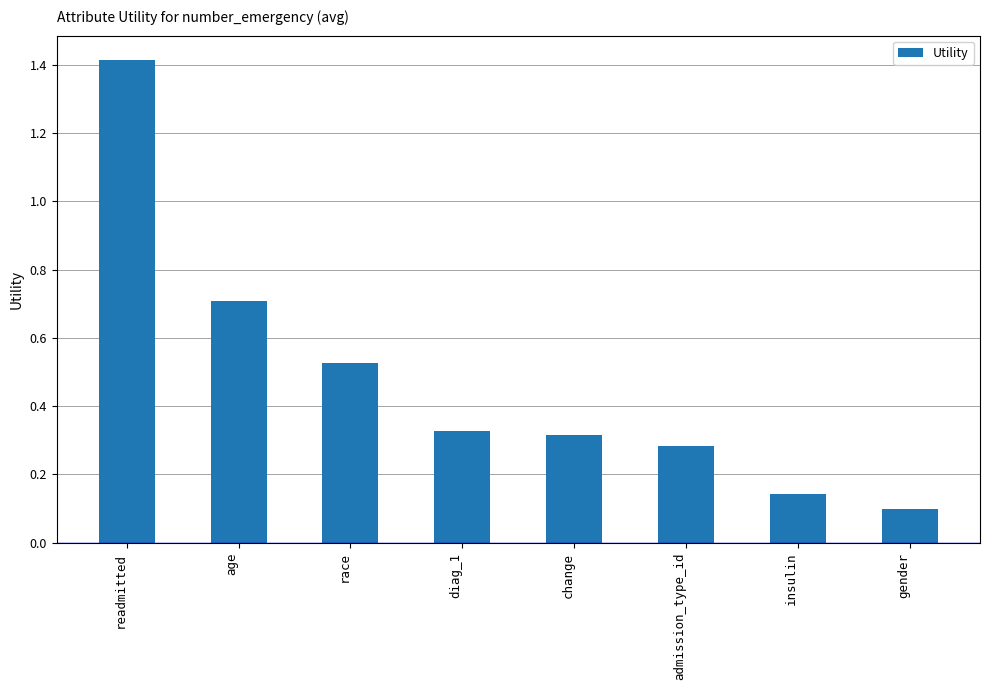

What is the difference between the maximum and minimum values?

1.3